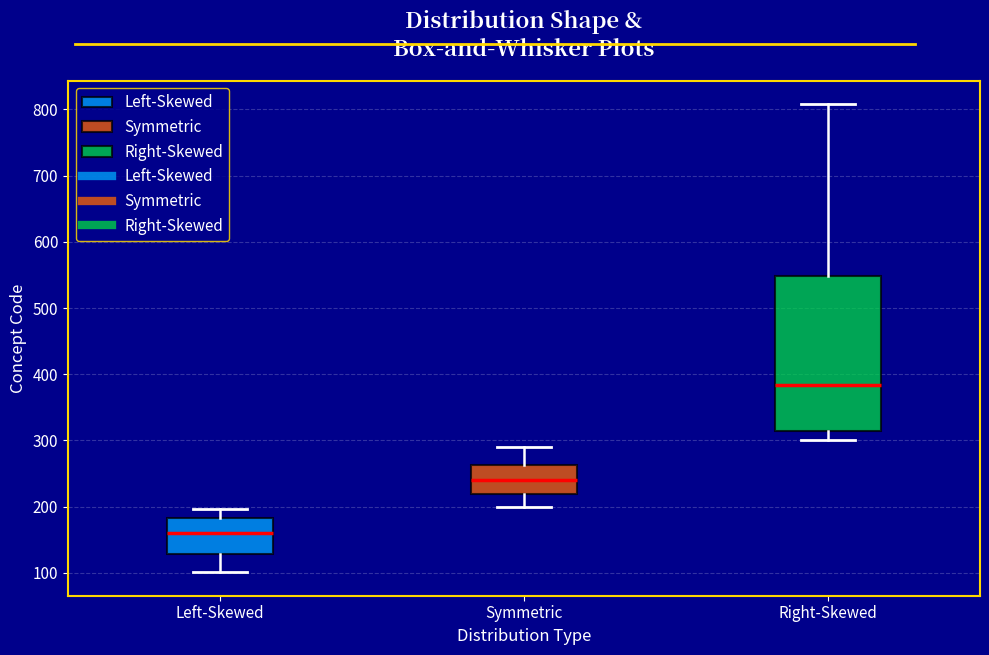

Reading left to right, read every box against the y-axis: the position of its median line, the range the box covers, and the ends of its whiskers. The values are not printed on the chart, so give them approximately, as read against the axis.

Left-Skewed: median 160, box 130 to 180, whiskers 100 to 200
Symmetric: median 240, box 220 to 260, whiskers 200 to 290
Right-Skewed: median 380, box 310 to 550, whiskers 300 to 810